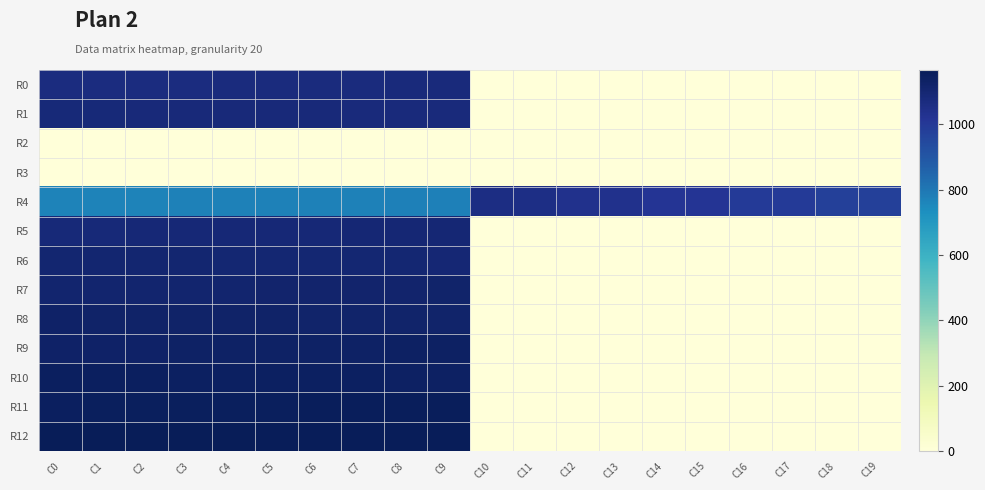

Between C8 and C14, which series saw the biggest shift?

R12